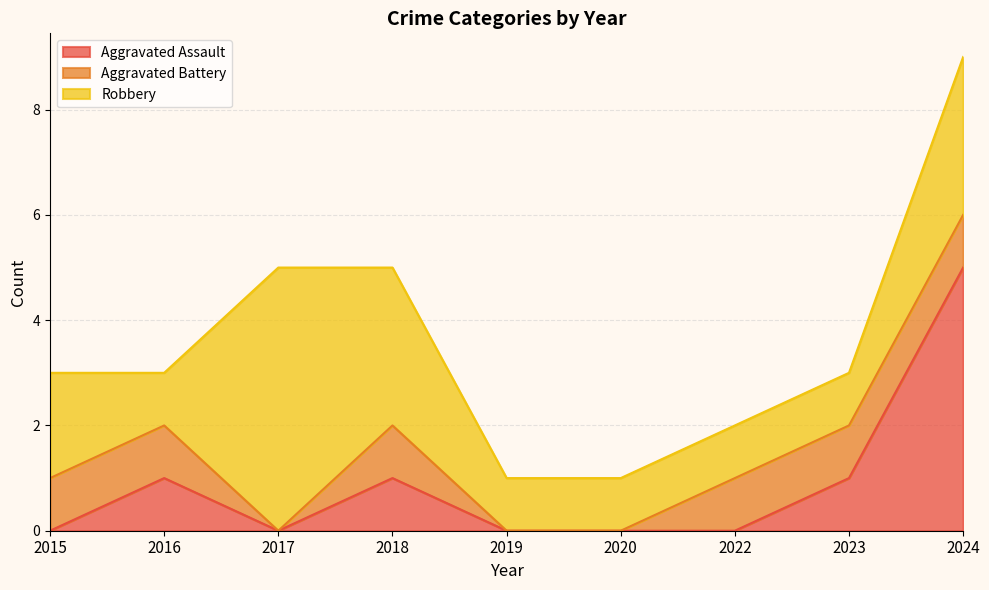

Count the Robbery values in the range 1 to 3.

8